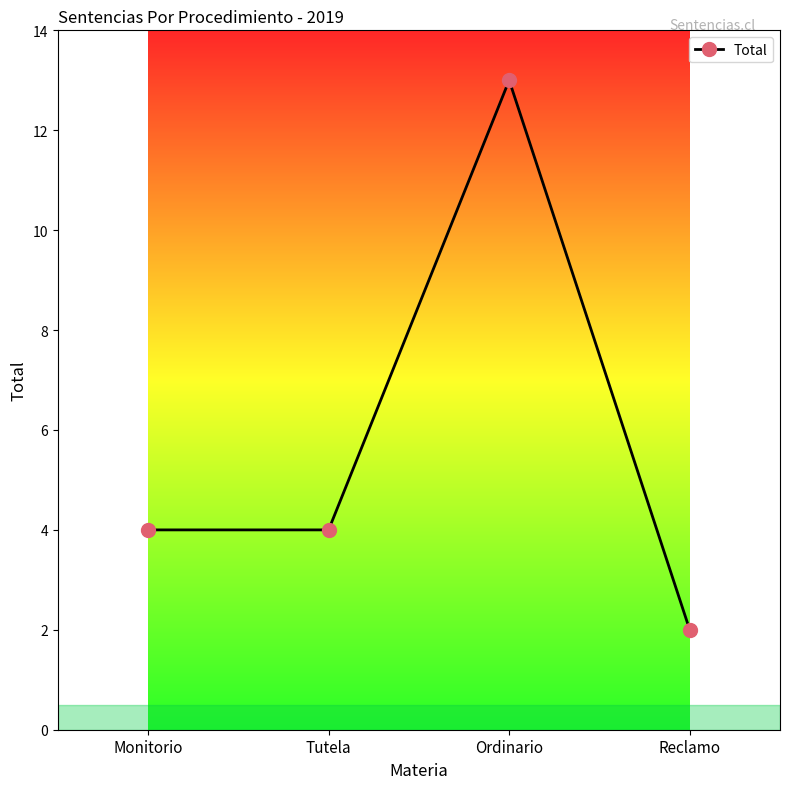

What is the sum of the values at Tutela and Reclamo?

6